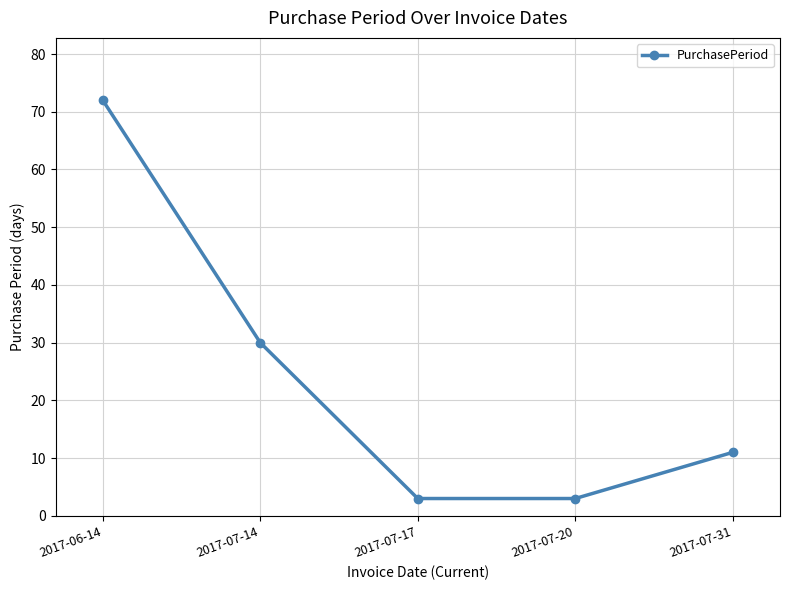

How many values are below 11?

2